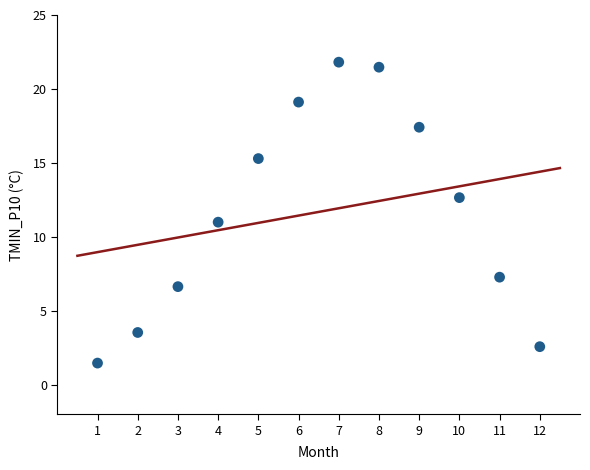

What is the average X value?

6.5